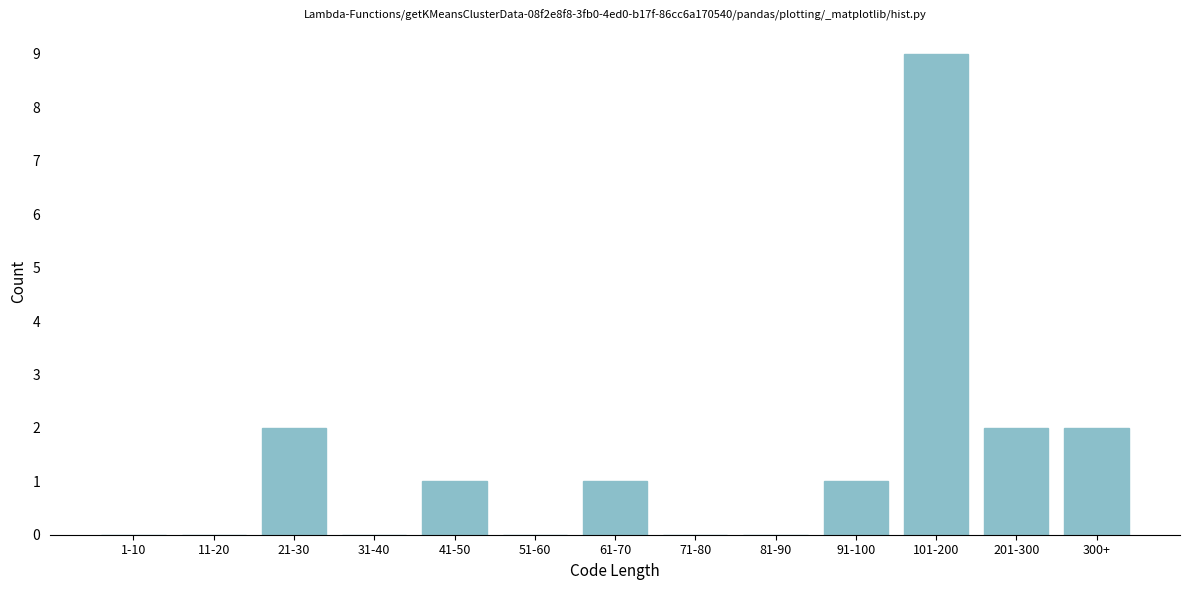

Reading left to right, what are all the values shown in this chart?

1-10=0	11-20=0	21-30=2	31-40=0	41-50=1	51-60=0	61-70=1	71-80=0	81-90=0	91-100=1	101-200=9	201-300=2	300+=2